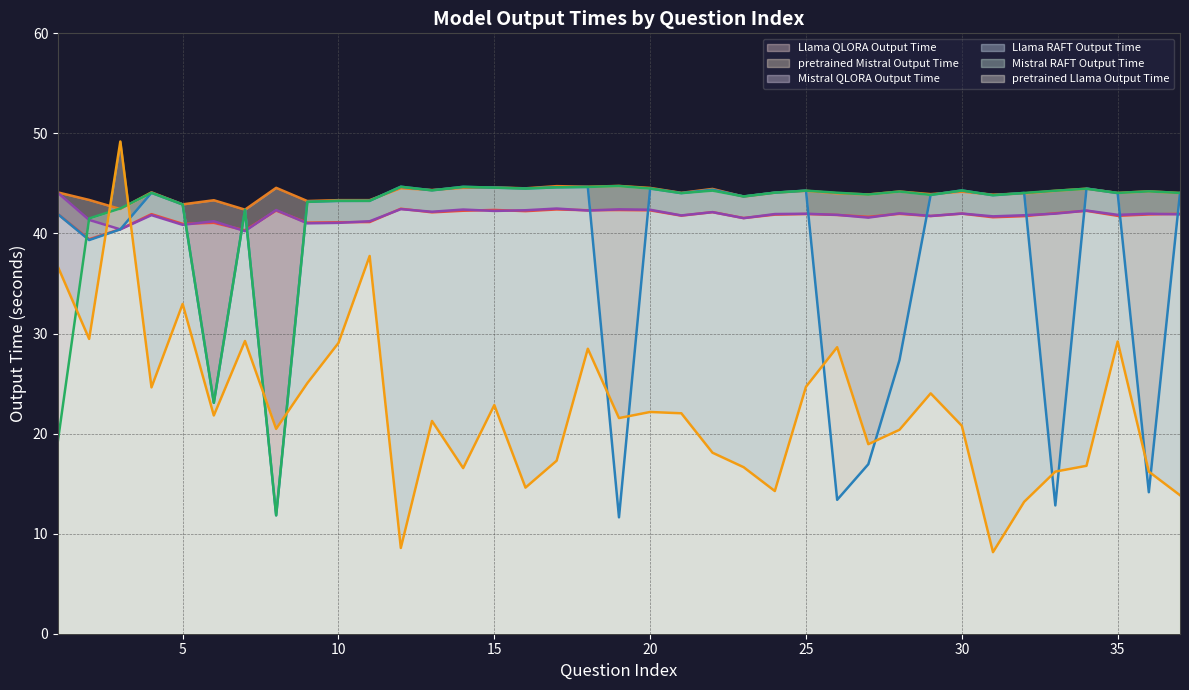

True or false: Llama QLORA Output Time and pretrained Mistral Output Time intersect in this chart.

False